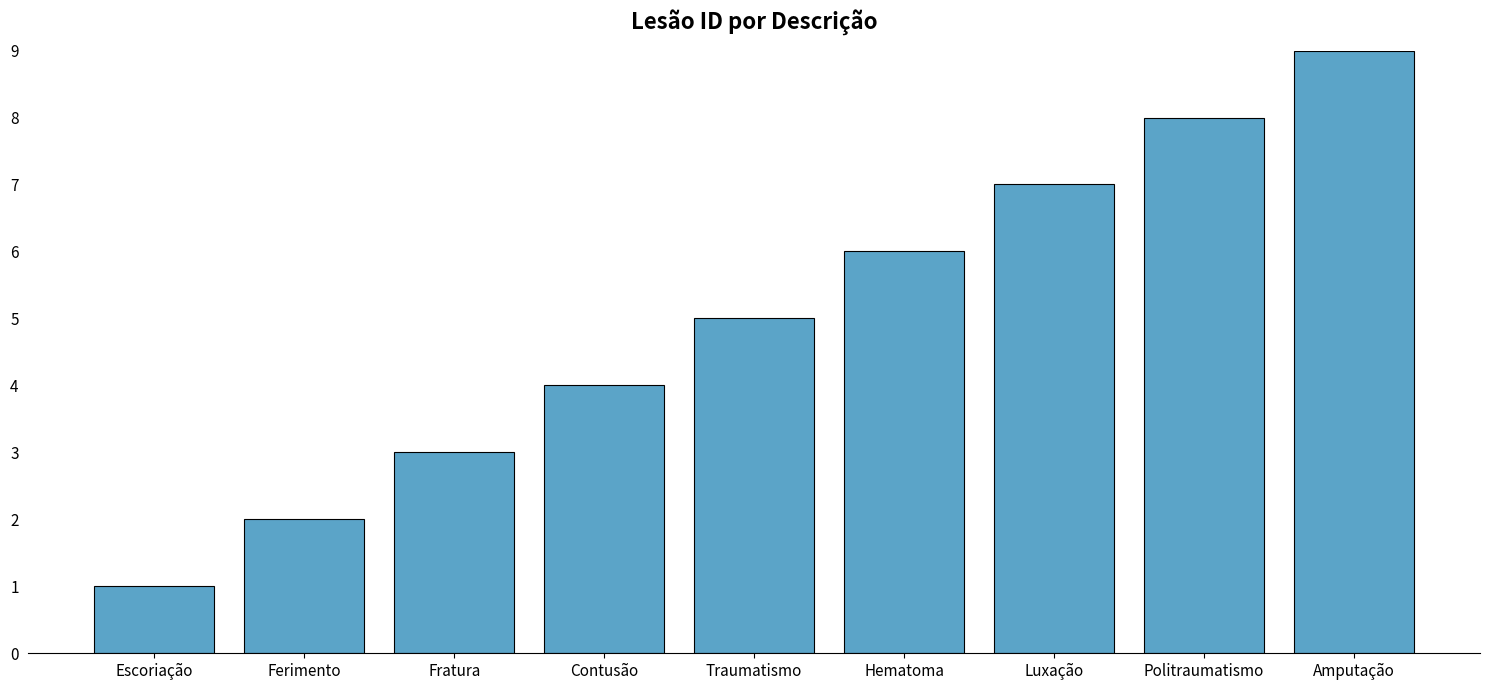

The value at Fratura is 1. True or false?

False